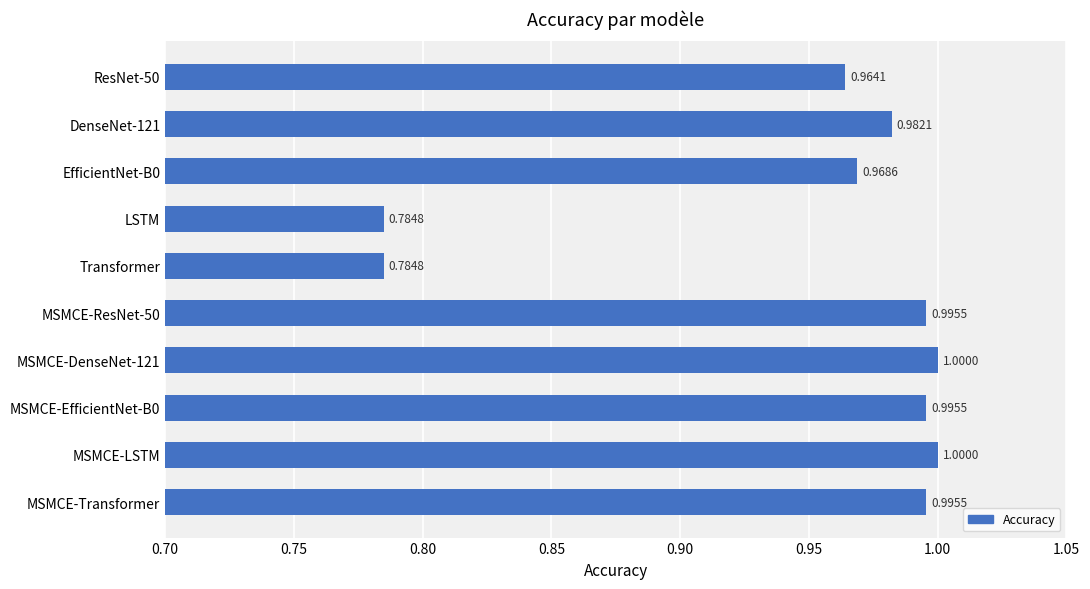

What is the label of the 6th bar from the bottom?

Transformer